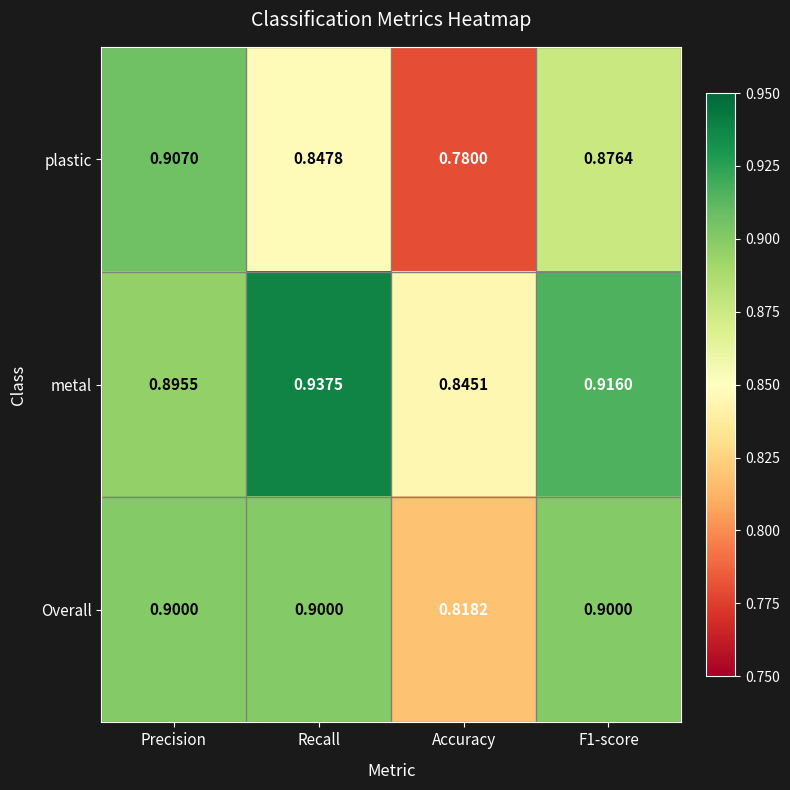

Rank the series by their maximum value, from lowest to highest.

Overall, plastic, metal